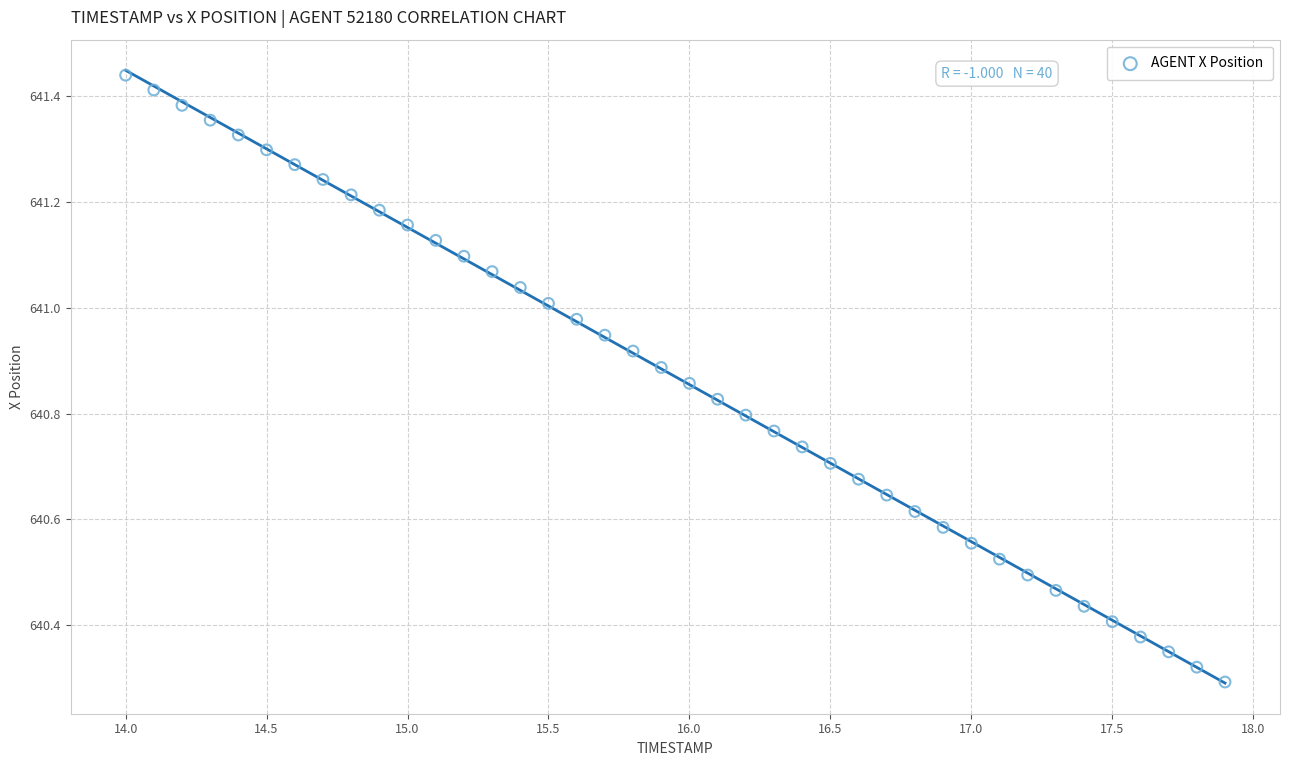

What is the range of Y values (max minus min)?

1.1